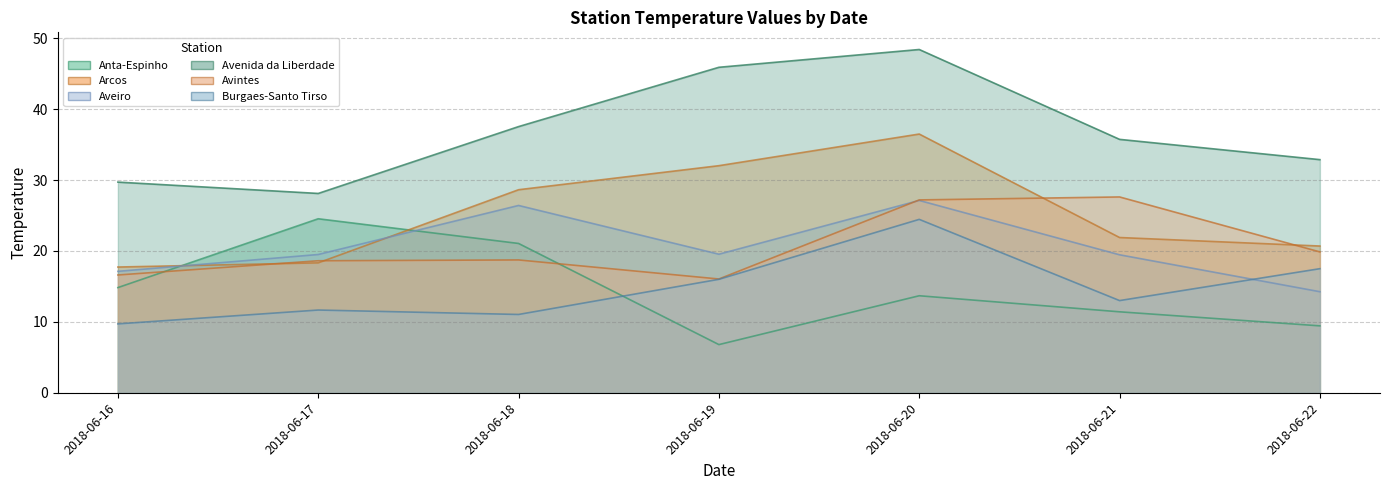

Between 2018-06-19 and 2018-06-18, which is larger?

2018-06-18